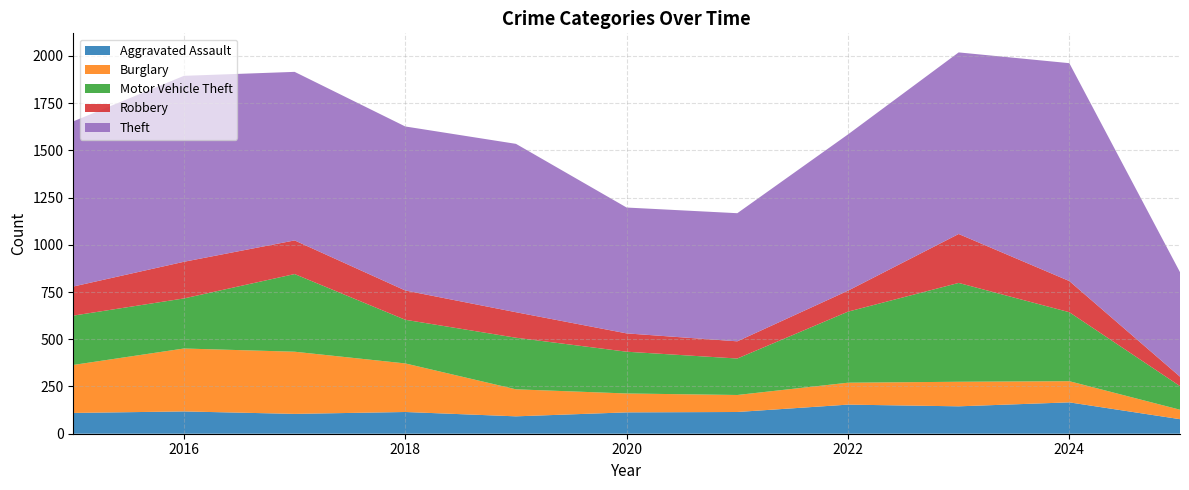

Reading left to right, list all the values displayed in this chart.

Aggravated Assault: 110	118	105	115	92	113	115	154	145	166	77
Burglary: 254	333	329	257	143	100	90	116	130	112	50
Motor Vehicle Theft: 261	265	411	231	273	221	193	376	523	365	125
Robbery: 154	194	178	155	135	97	91	111	259	165	50
Theft: 874	984	892	868	891	666	678	827	961	1153	553